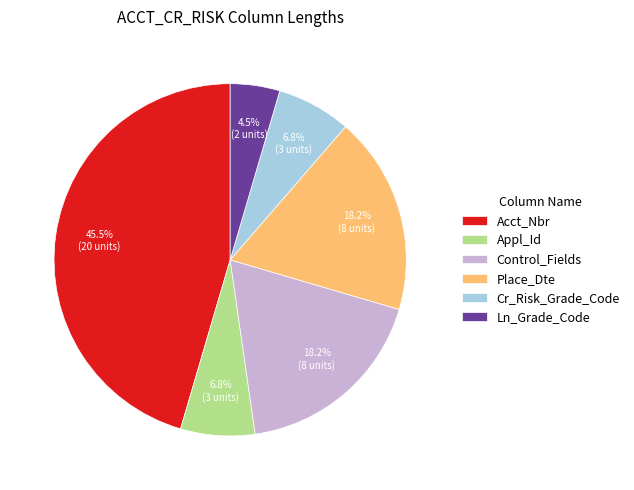

To the nearest percent, what is the difference between the largest and smallest slice percentages?

41%